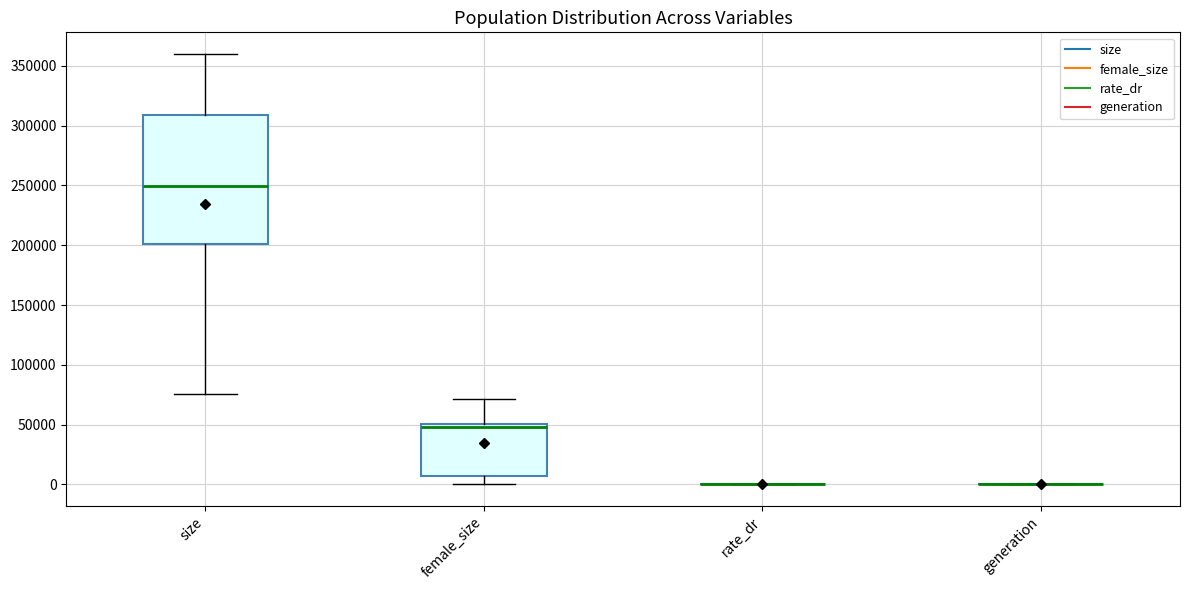

Reading left to right, read every box against the y-axis: the position of its median line, the range the box covers, and the ends of its whiskers. The values are not printed on the chart, so give them approximately, as read against the axis.

size: median 250000, box 200000 to 310000, whiskers 75000 to 360000
female_size: median 50000 (just below the box's upper edge), box 5000 to 50000, whiskers 0 to 70000
rate_dr: box collapsed to a line at 0, whiskers 0 to 0
generation: box collapsed to a line at 0, whiskers 0 to 0